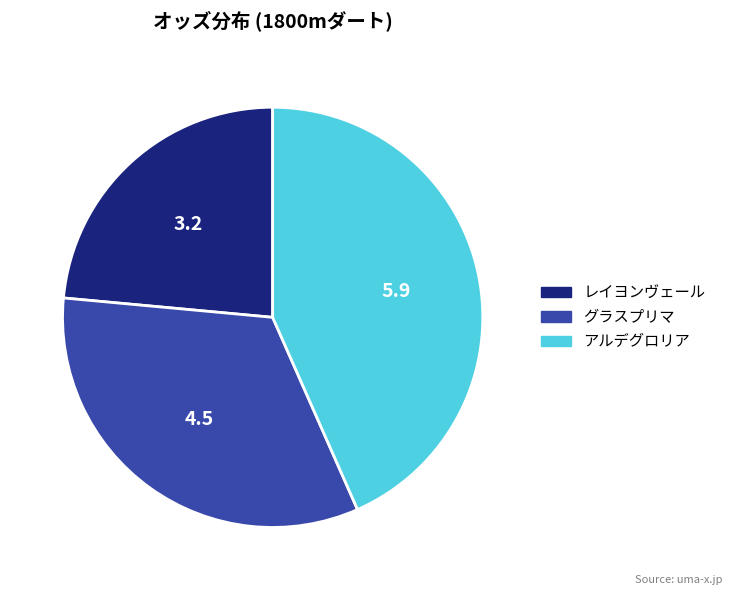

Is there a majority slice in this chart?

No